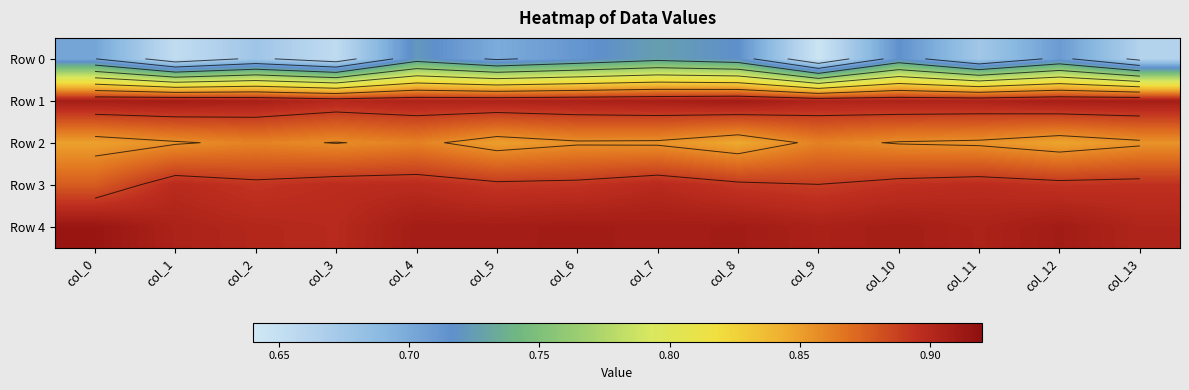

The value of Row 0 at col_13 is 1.0. True or false?

False